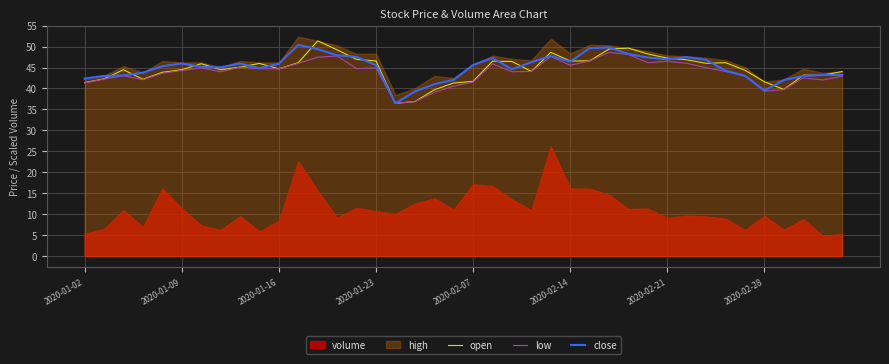

True or false: low and close cross at least once.

False